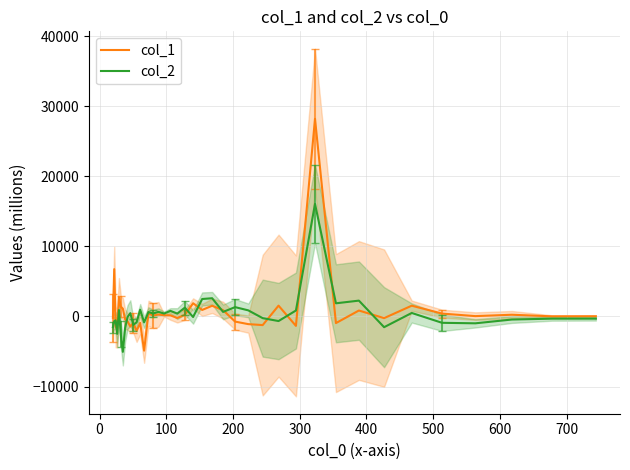

At how many categories does at least one series exceed 244?

27